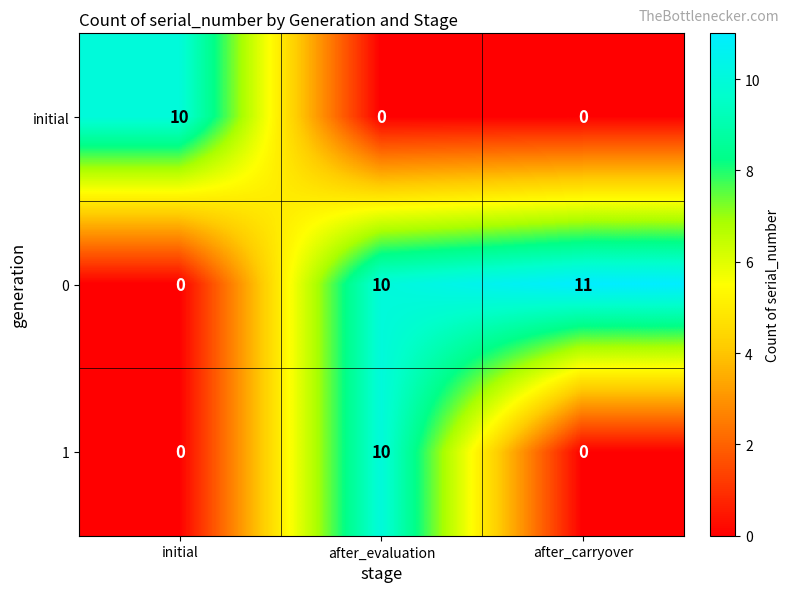

The value of 0 at after_carryover is 16. True or false?

False